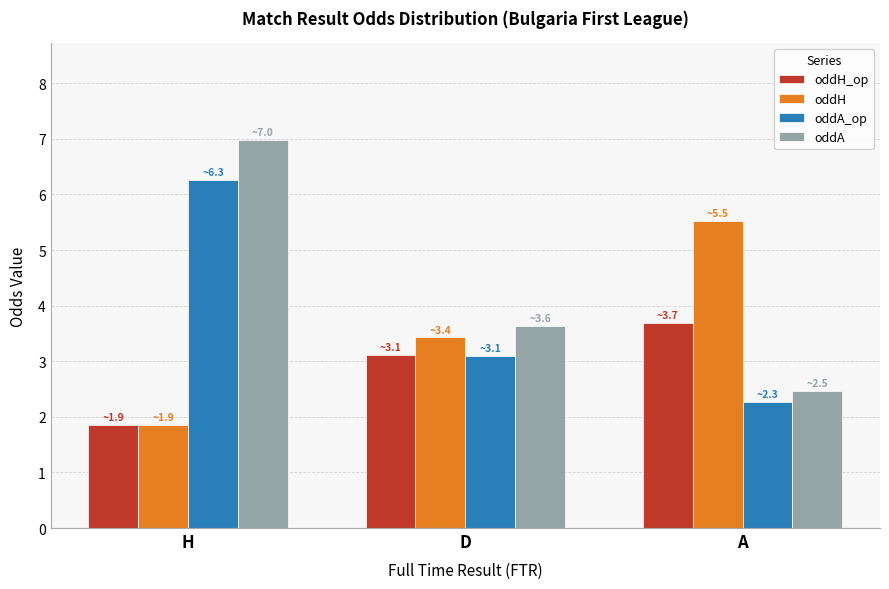

Reading left to right, list all the values displayed in this chart.

oddH_op: 1.9	3.1	3.7
oddH: 1.9	3.4	5.5
oddA_op: 6.3	3.1	2.3
oddA: 7.0	3.6	2.5